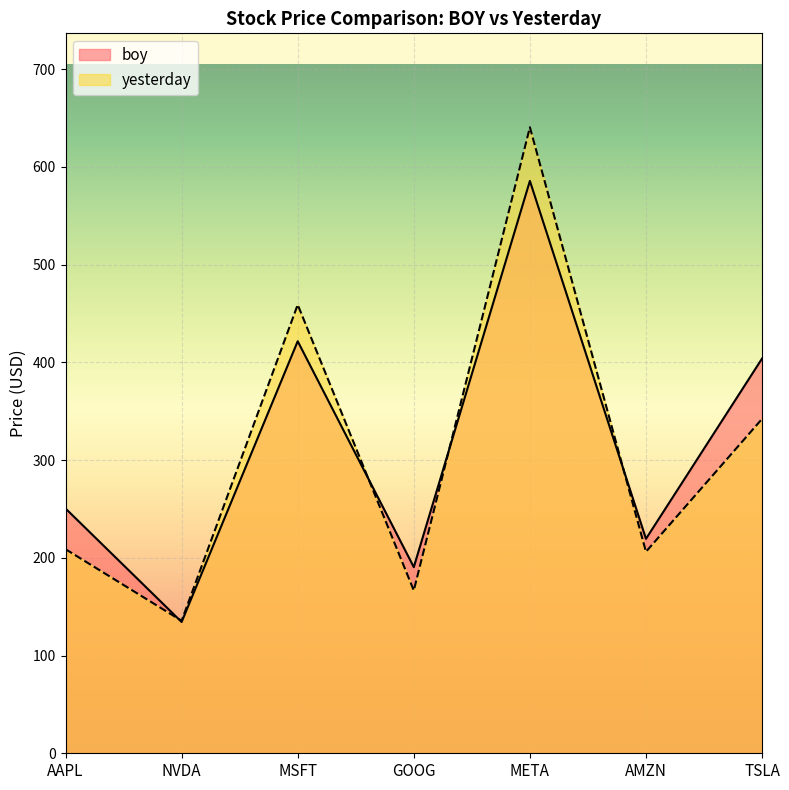

What is the total value across all series at MSFT?

880.4